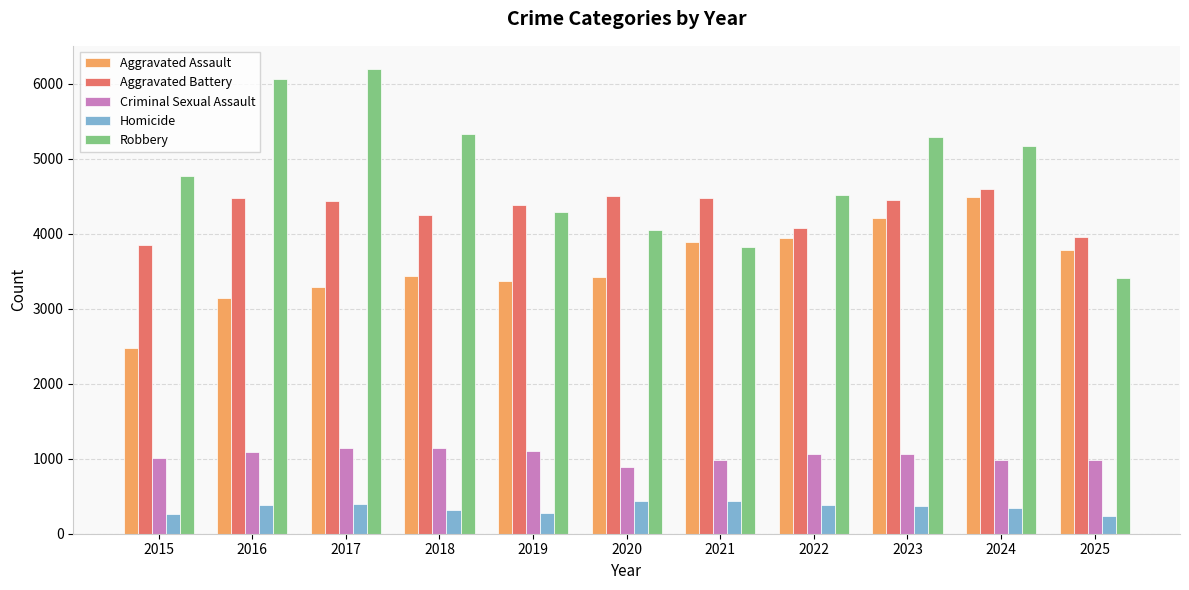

What is the difference between the maximum and minimum values in the Homicide series?

210